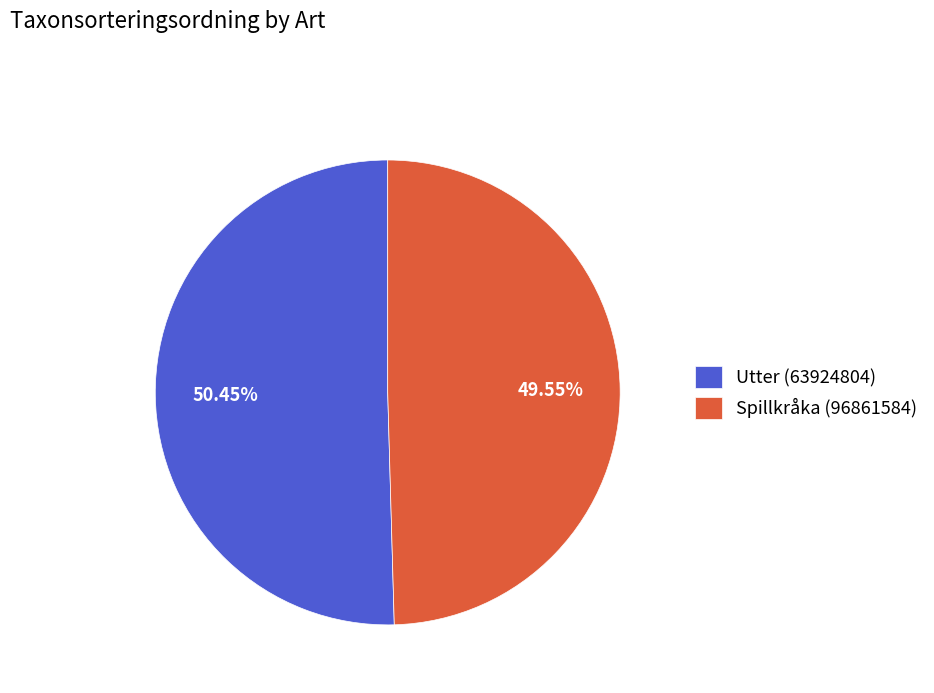

Is there any slice that represents more than half of the pie?

Yes